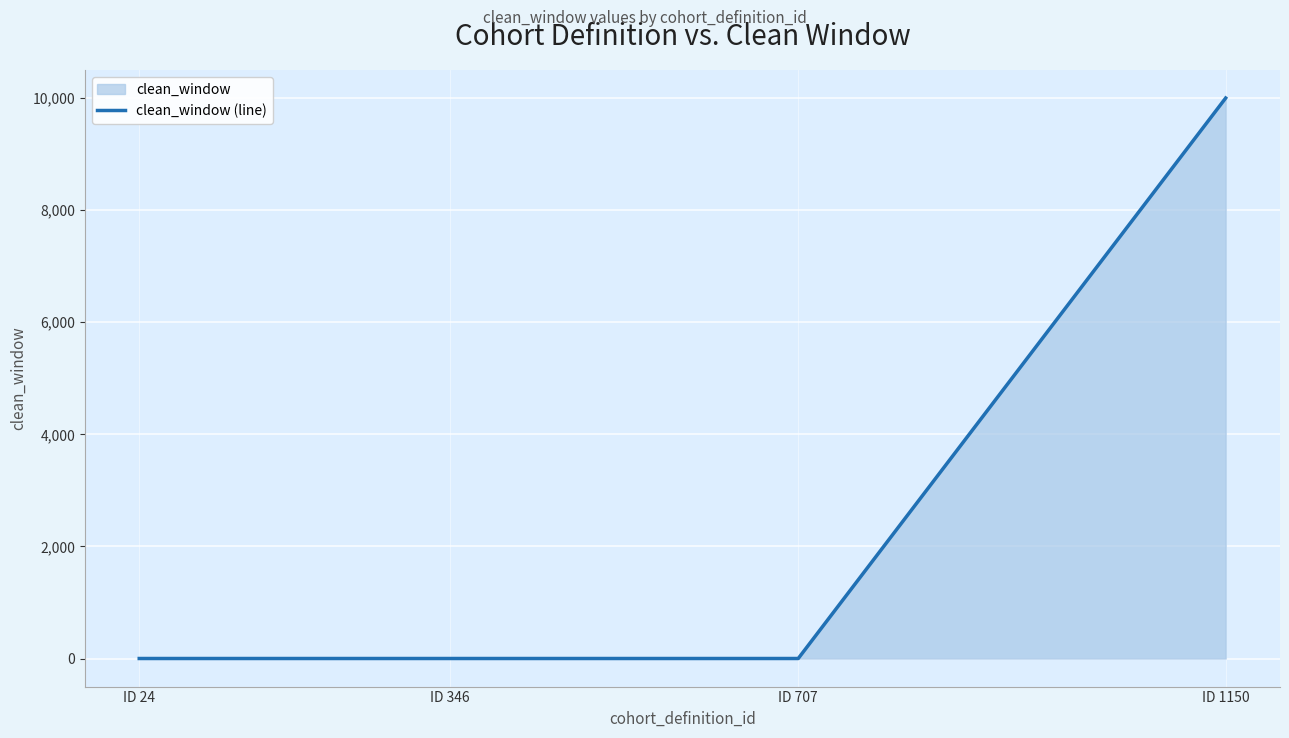

How many lines are shown in the chart?

1